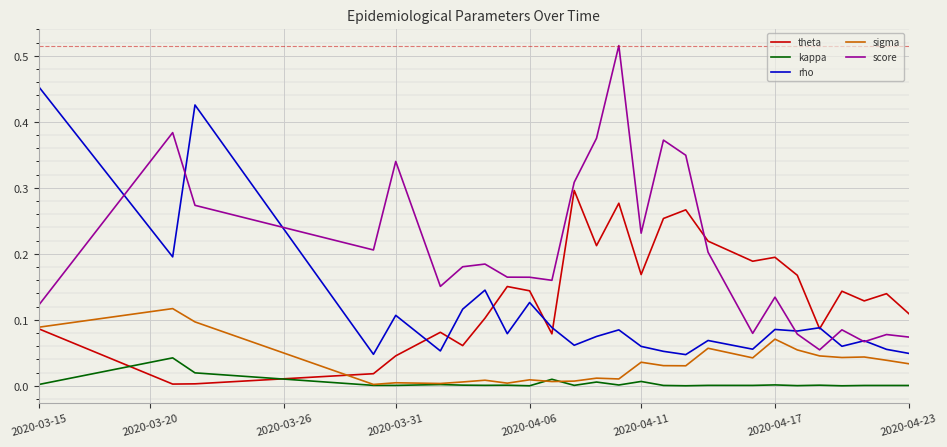

List the series in order of their overall mean, lowest first.

kappa, sigma, theta, rho, score